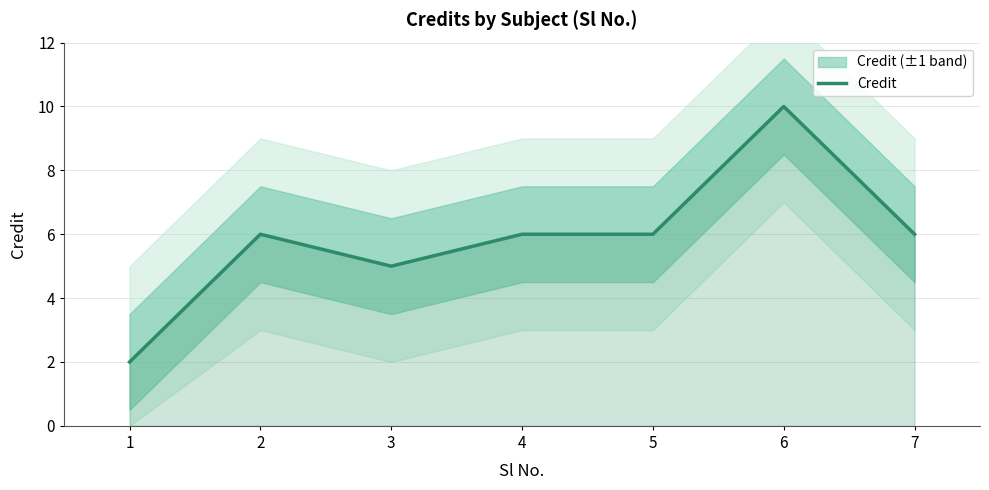

Rank the categories by value from lowest to highest.

1, 3, 2, 4, 5, 7, 6